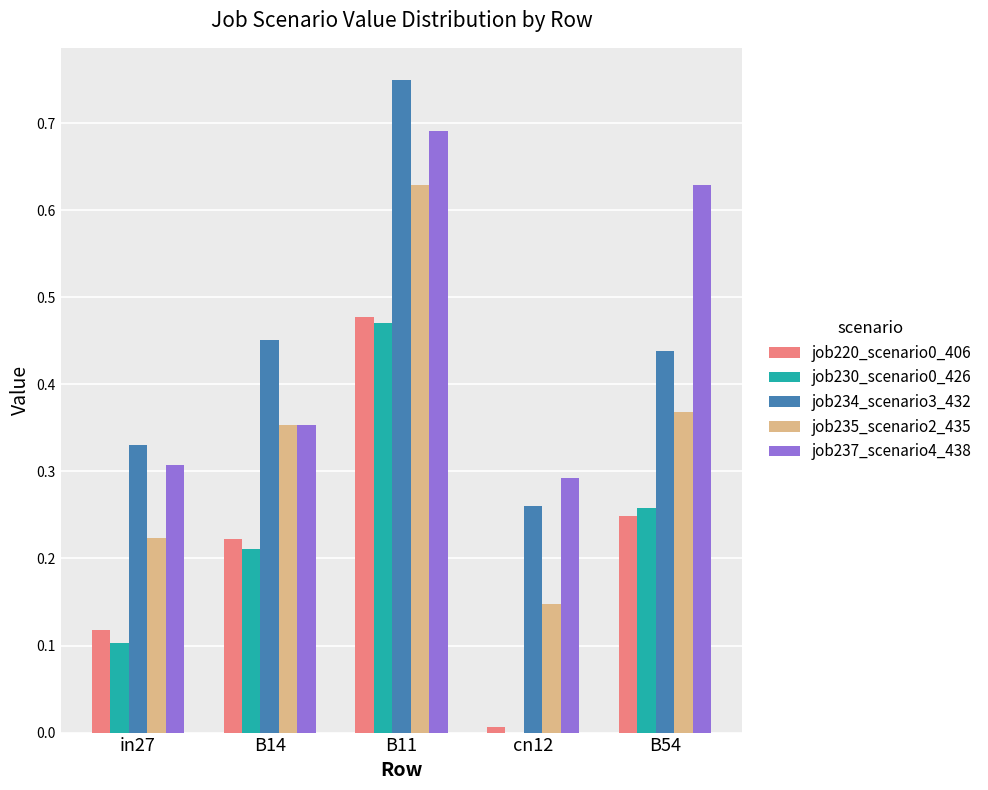

The value of job220_scenario0_406 at cn12 is 0.0. True or false?

True